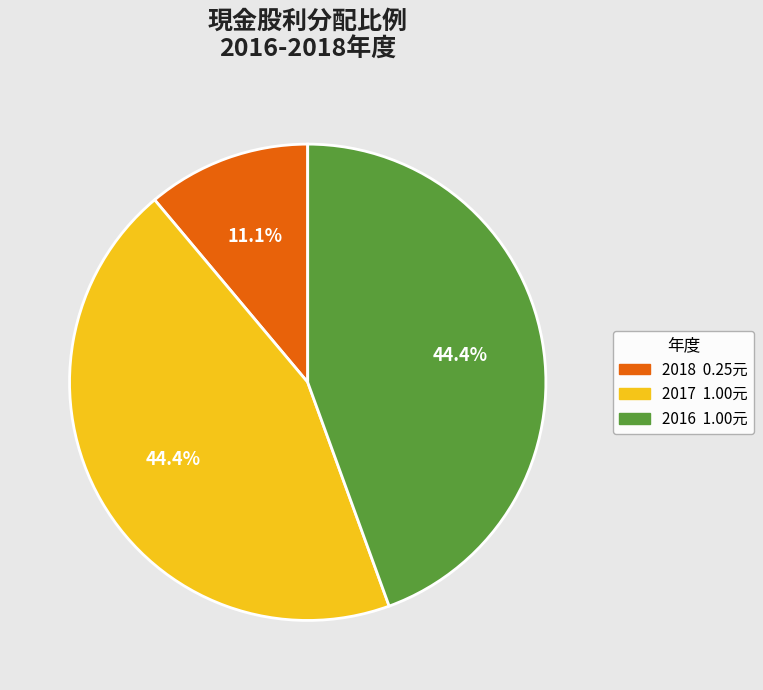

Is it true that 2018 is 11% of the pie?

True